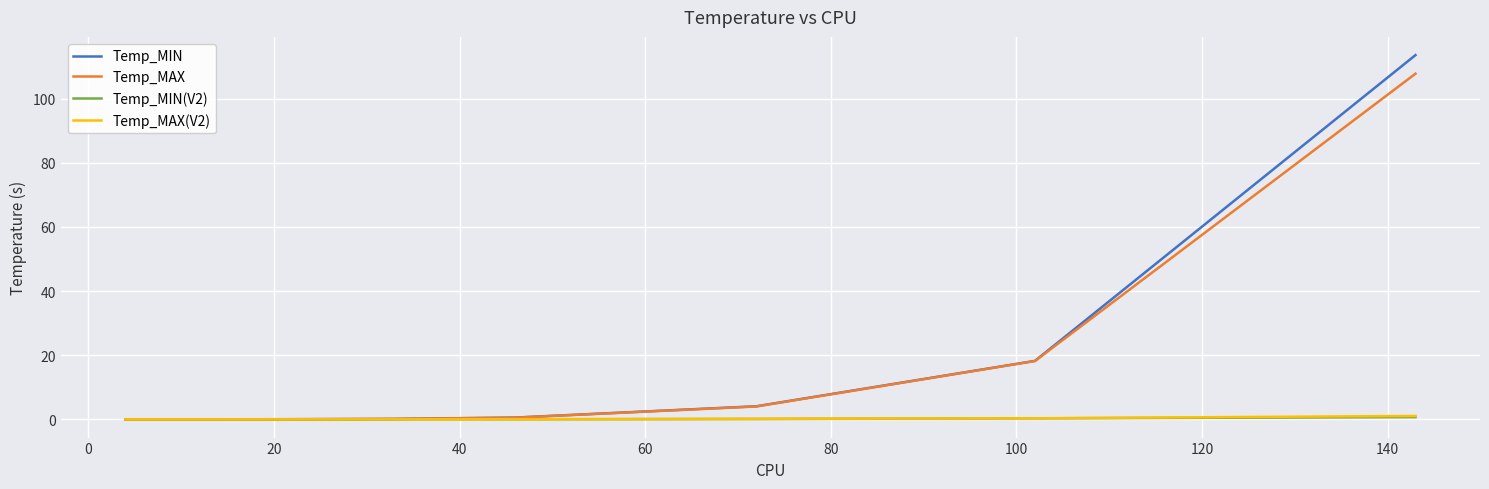

True or false: Temp_MIN and Temp_MAX intersect in this chart.

True